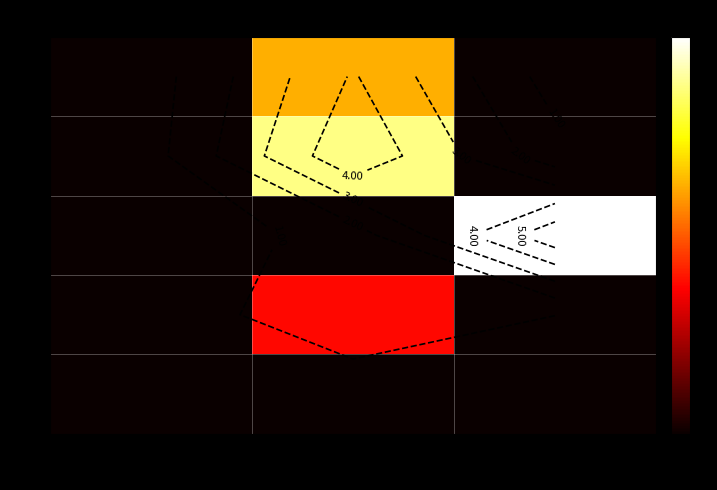

What is the greatest value displayed?

8